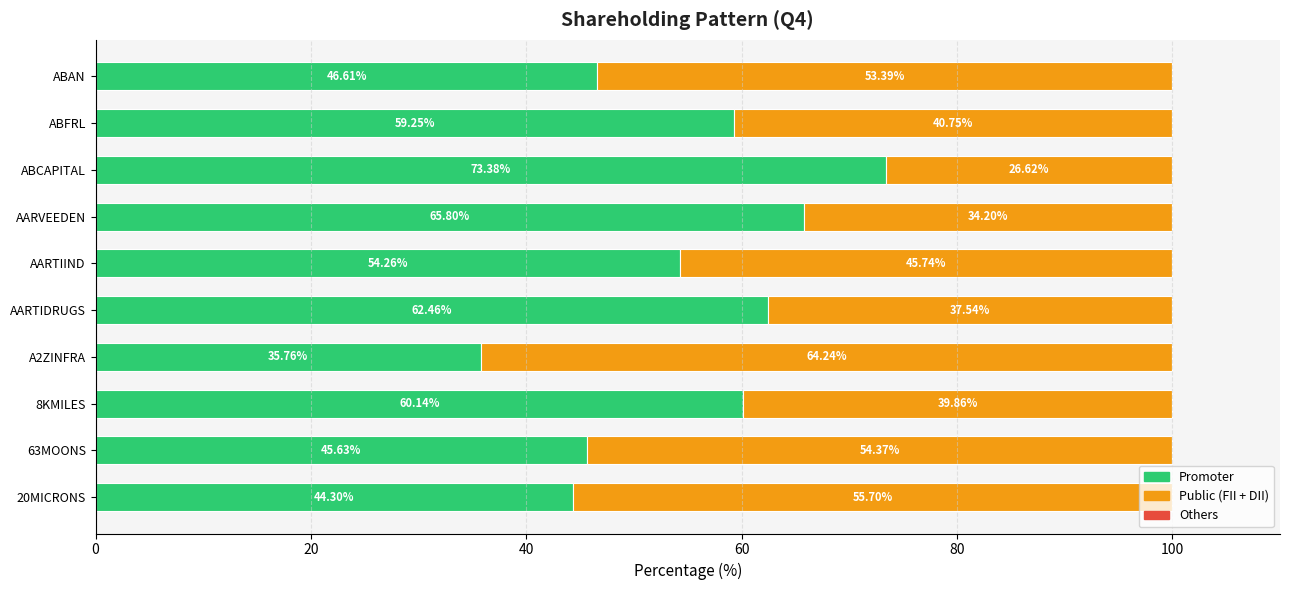

What is the difference between the Promoter values at ABCAPITAL and ABAN?

26.8